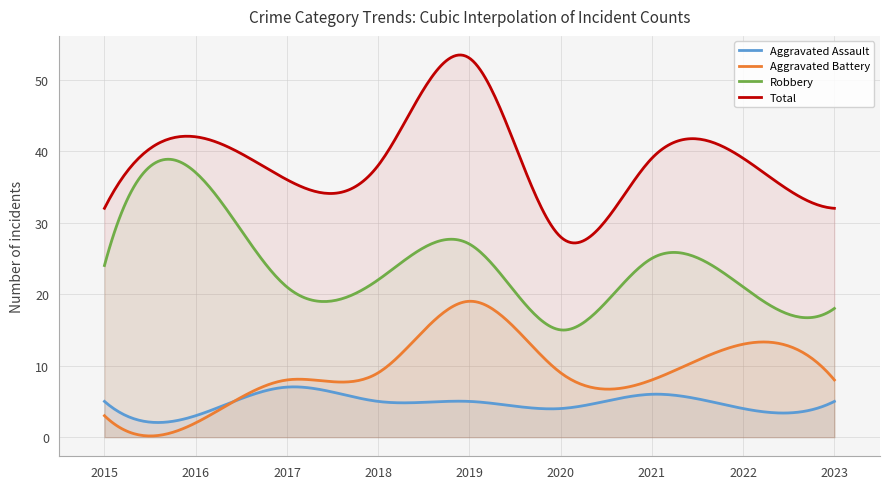

Where do Aggravated Assault and Aggravated Battery first cross each other?

2016 and 2017